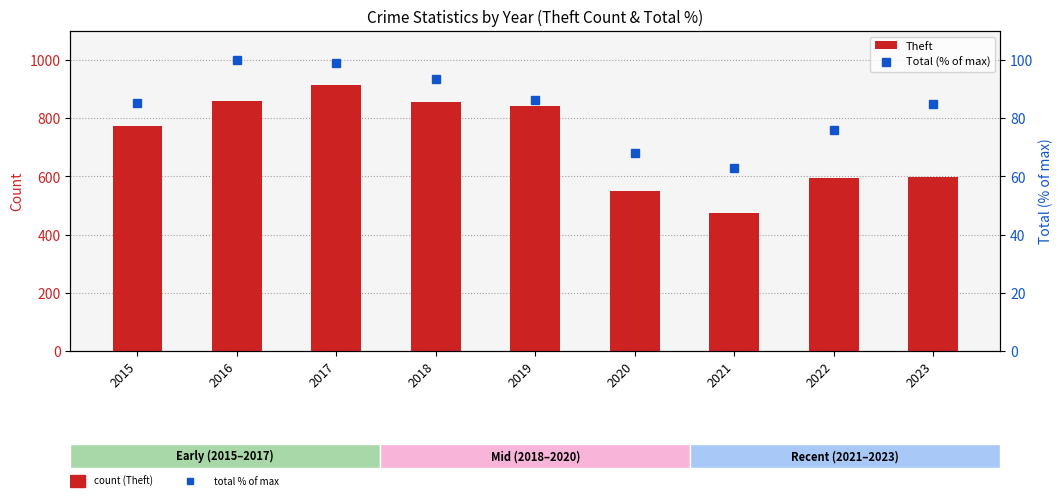

Read the Theft value at 2015.

774.0